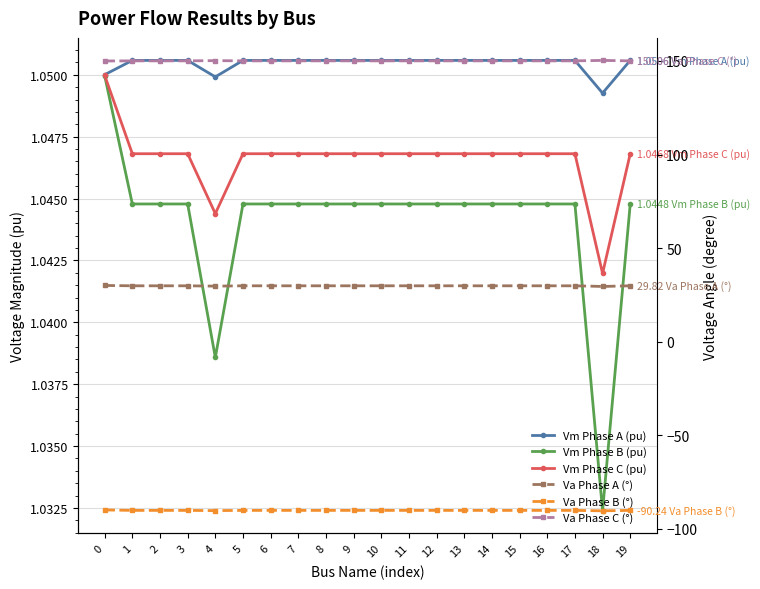

Which series has the largest range (max minus min)?

Va Phase A (°)